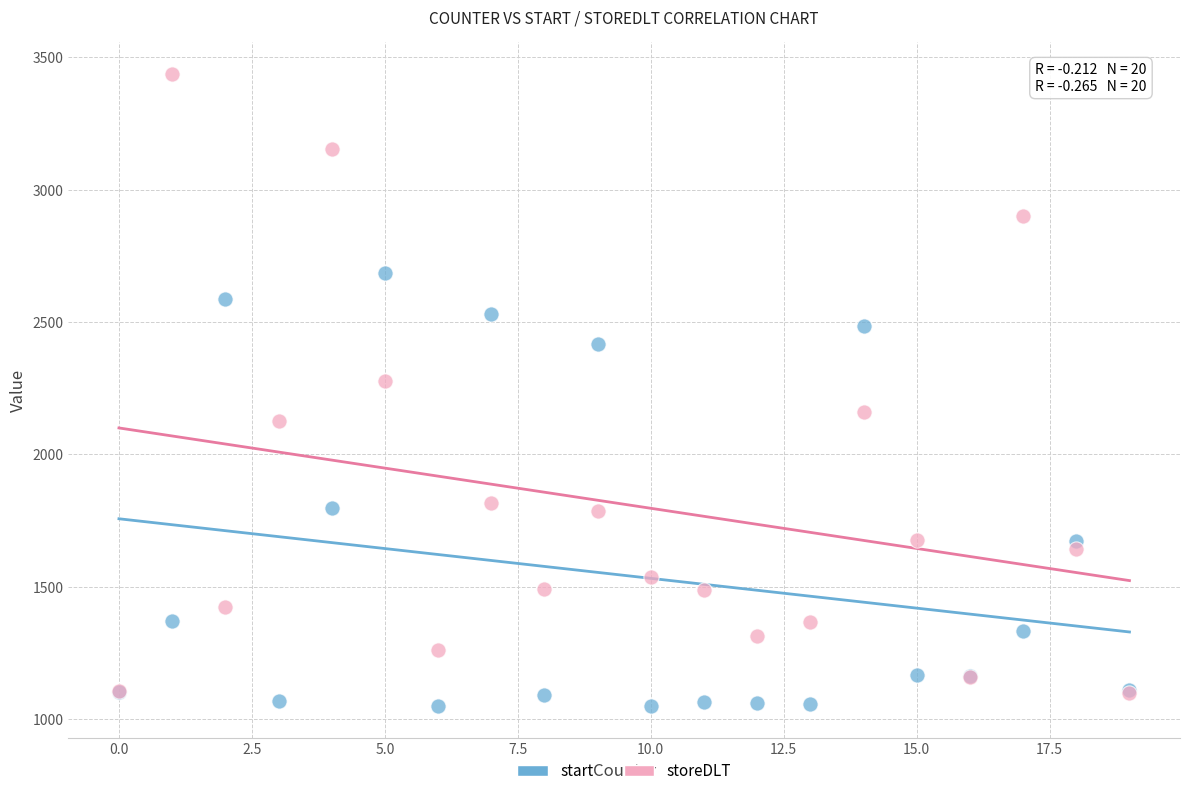

Across all series, what Y value is closest to 2243?

2278